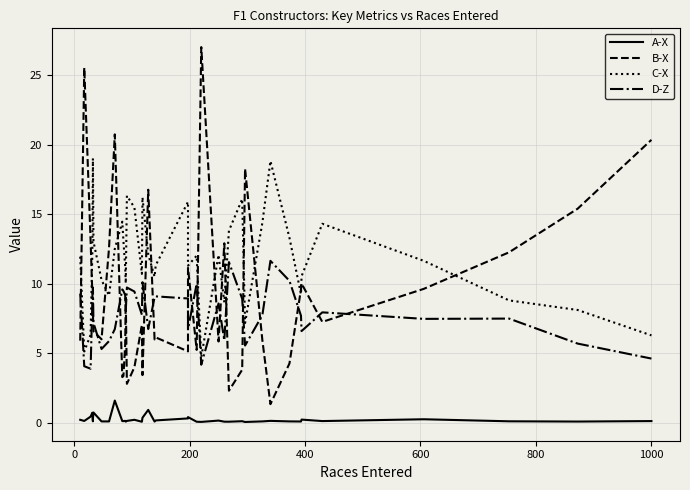

Which series has the largest total across all categories?

C-X